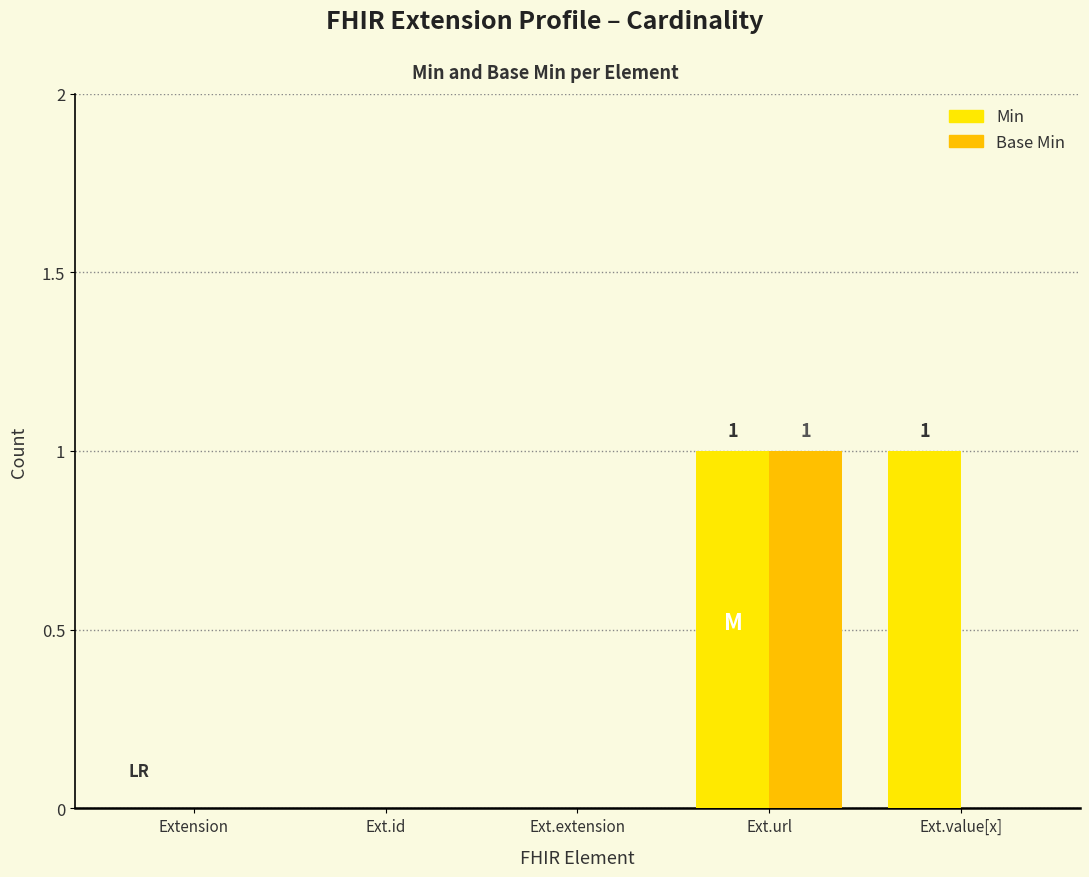

Count the Base Min values in the range 0 to 1.

5